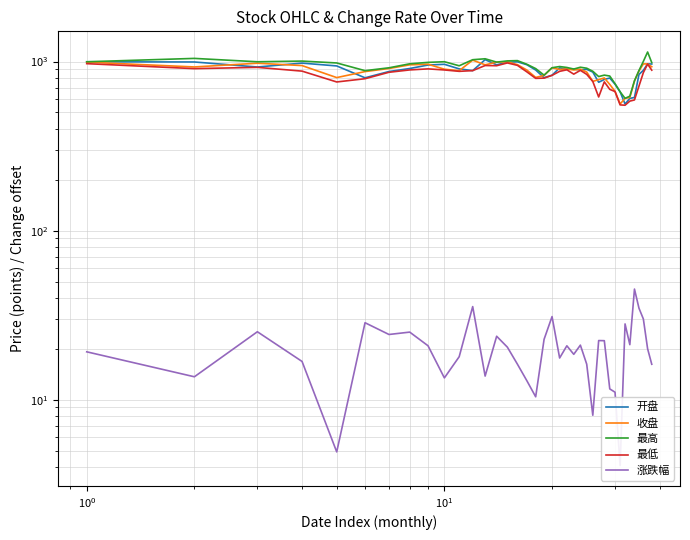

Is the value of 最低 at 32 greater than the value of 涨跌幅 at 21?

Yes